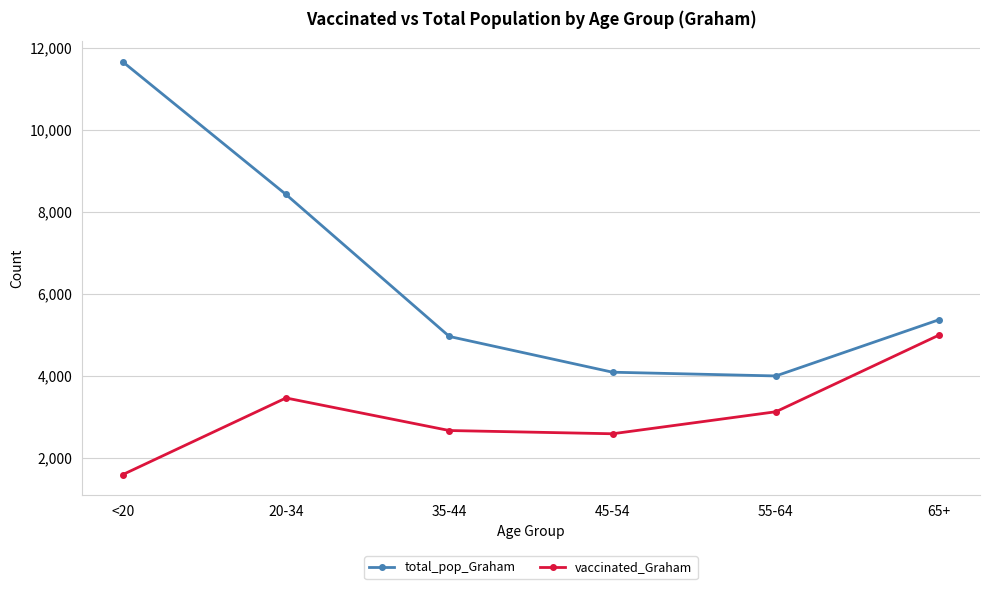

What is the label of the 6th point from the right?

<20